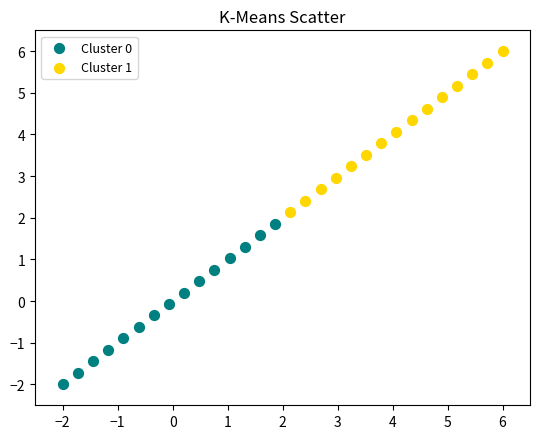

Which series reaches the maximum Y coordinate?

Cluster 1